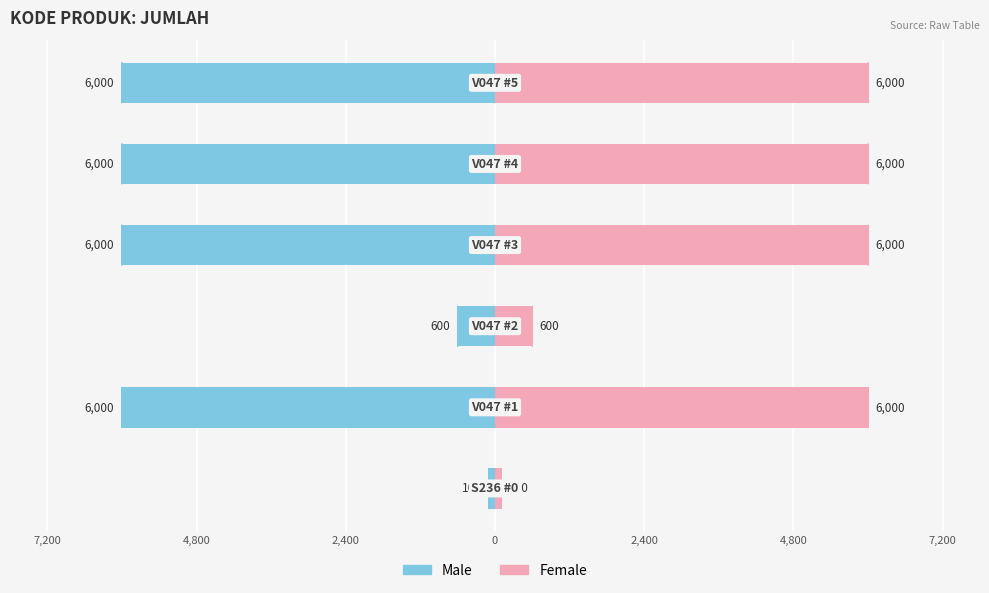

Reading right to left, extract all data points from this chart.

Male: 4,800=-6000	2,400=-6000	0=-6000	2,400=-600	4,800=-6000	7,200=-100
Female: 4,800=6000	2,400=6000	0=6000	2,400=600	4,800=6000	7,200=100